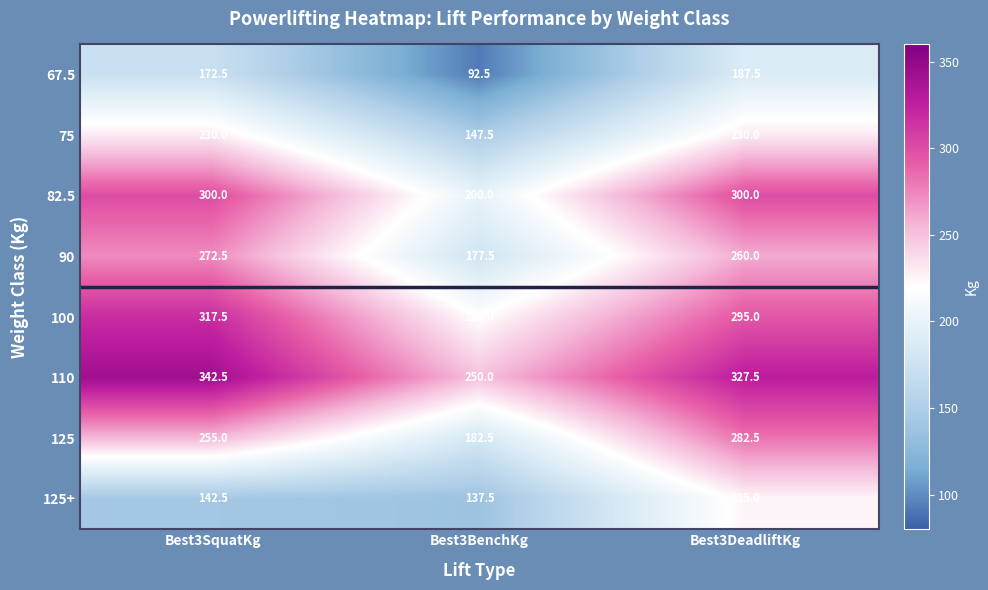

How many categories are shown in the chart?

3